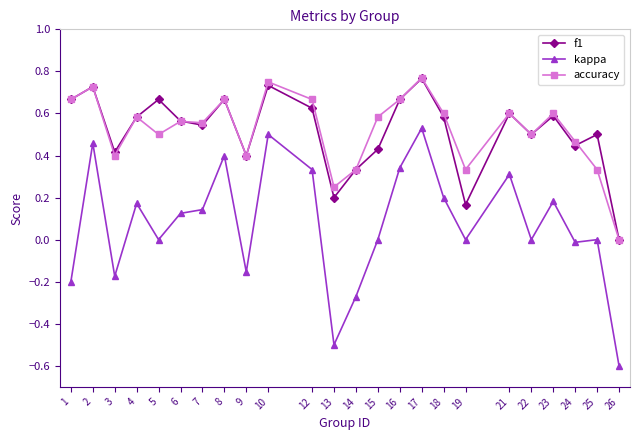

What is the smallest value displayed?

-0.6